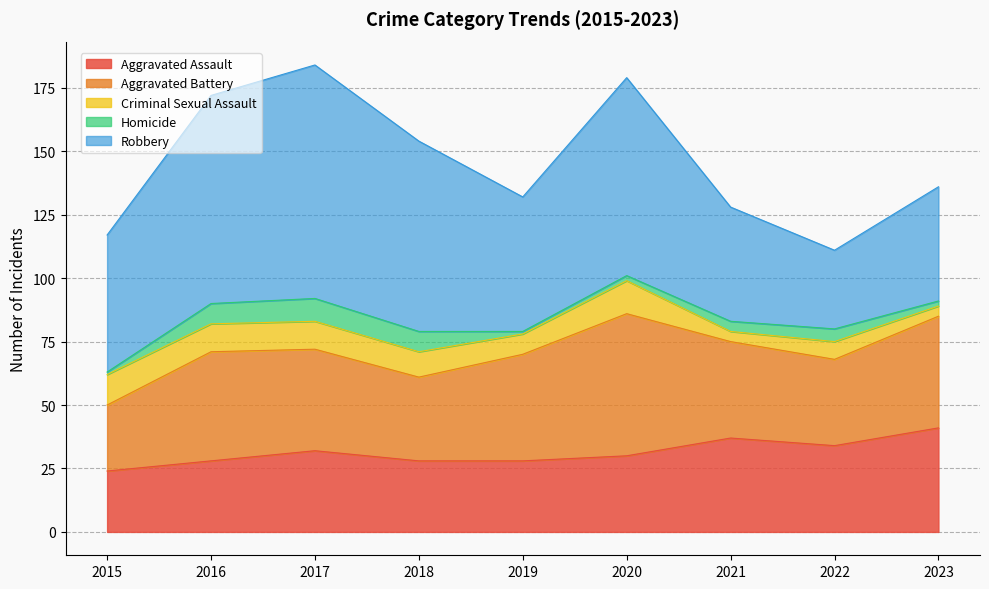

In Aggravated Assault, how many points are lower than both neighbors (excluding endpoints)?

1